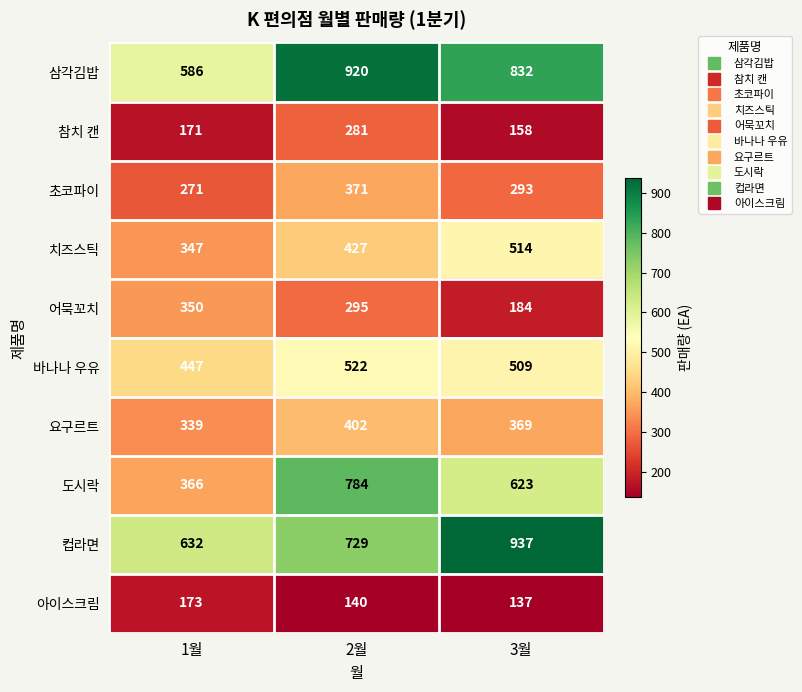

What is the average value of the 삼각김밥 series?

779